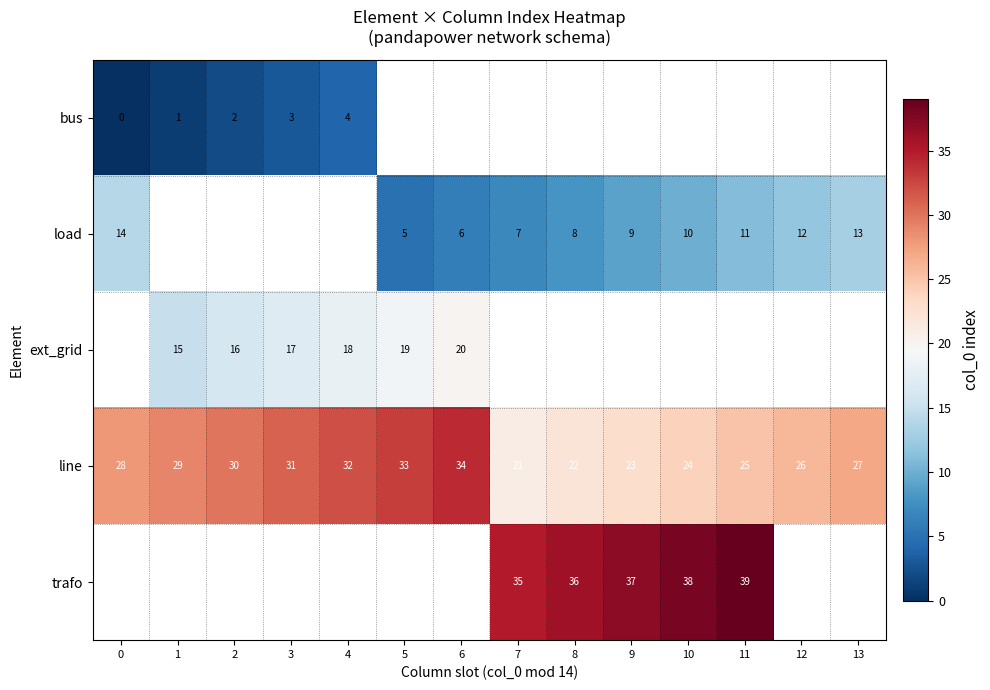

Is it true that load equals 7 at 7?

True